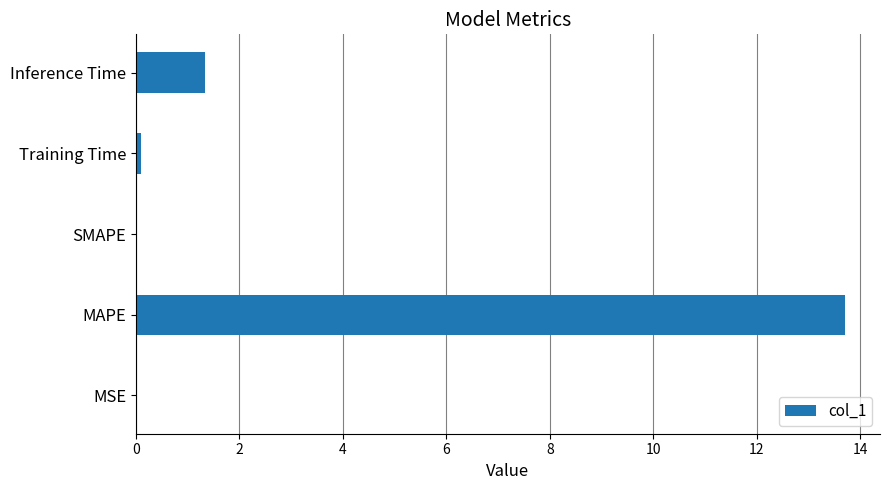

What is the sum of all values?

15.1